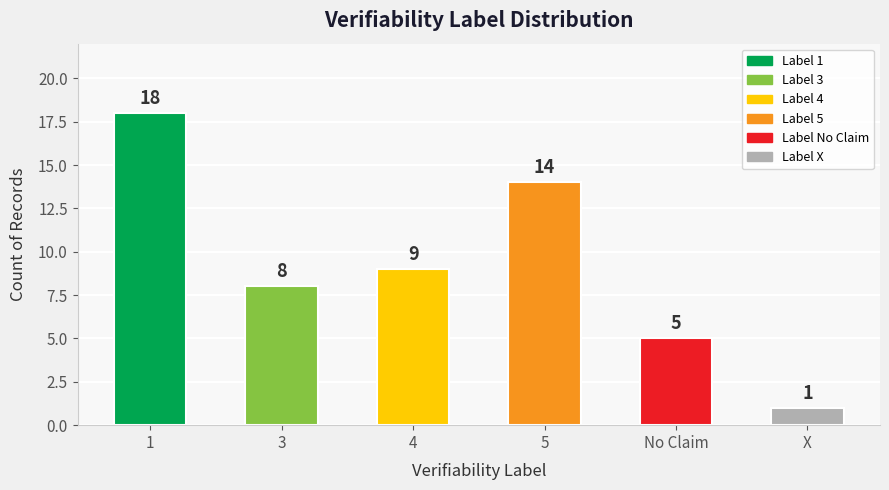

What is the change in value from 4 to X?

-8